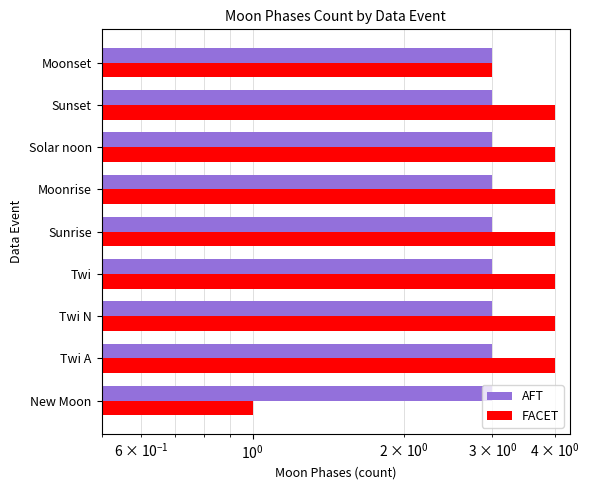

Between $\mathdefault{10^{-2}}$ and $\mathdefault{10^{1}}$, which series saw the biggest shift?

FACET